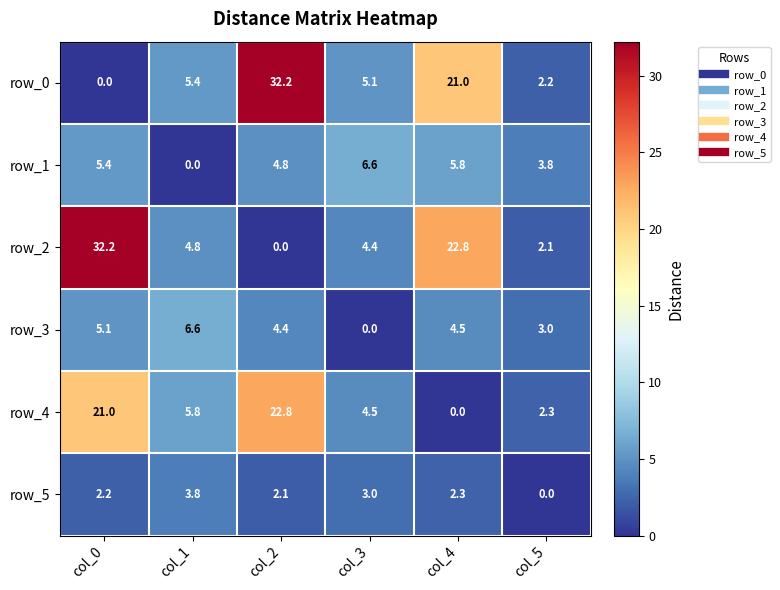

How many data points in row_0 are less than 5?

2